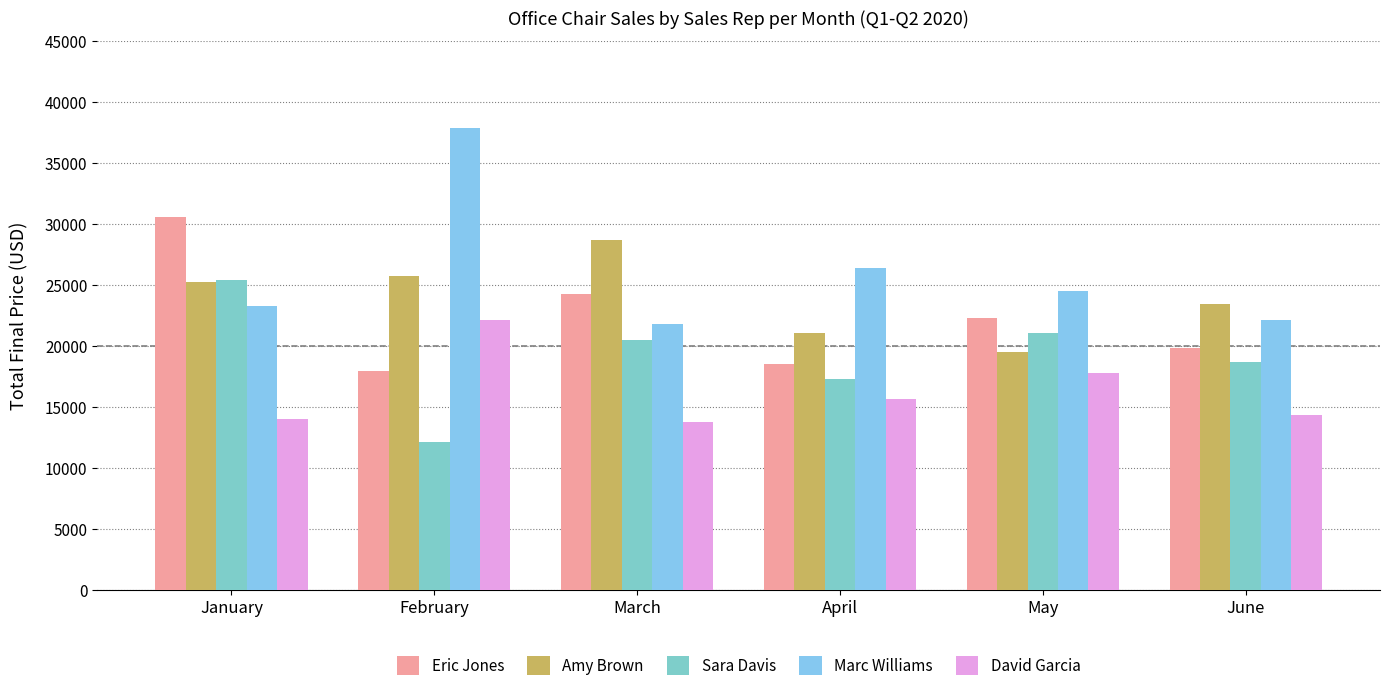

Does the chart contain any negative values?

No